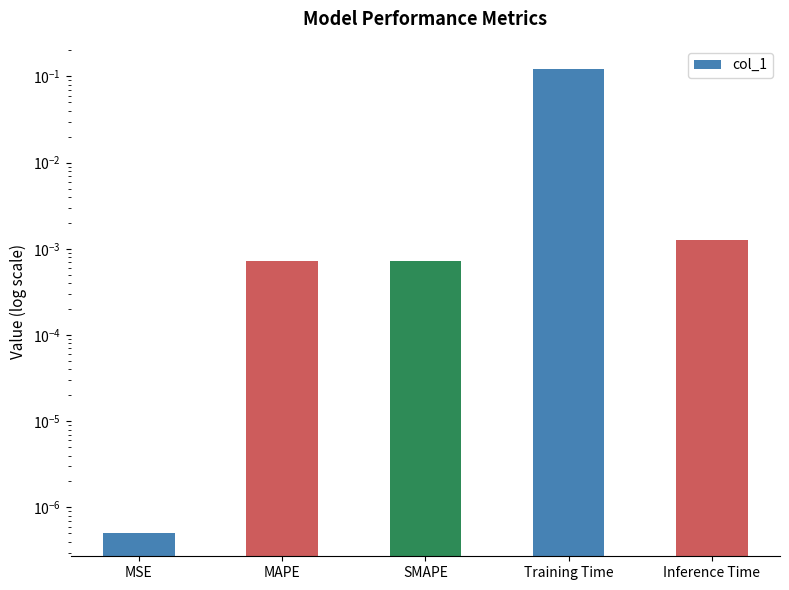

Are the bars horizontal?

No